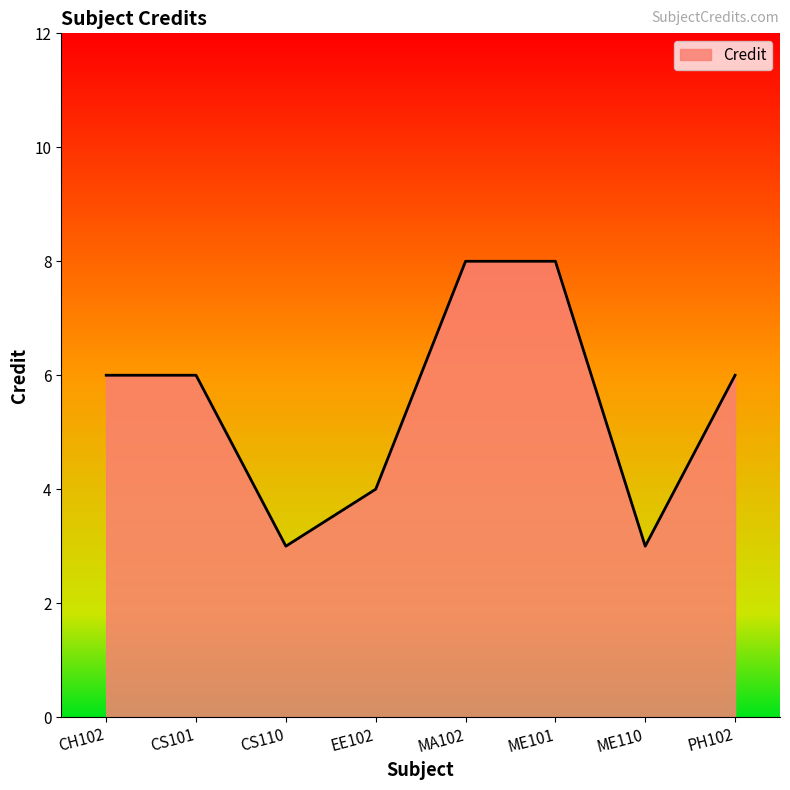

What is the difference between the maximum and minimum values?

5